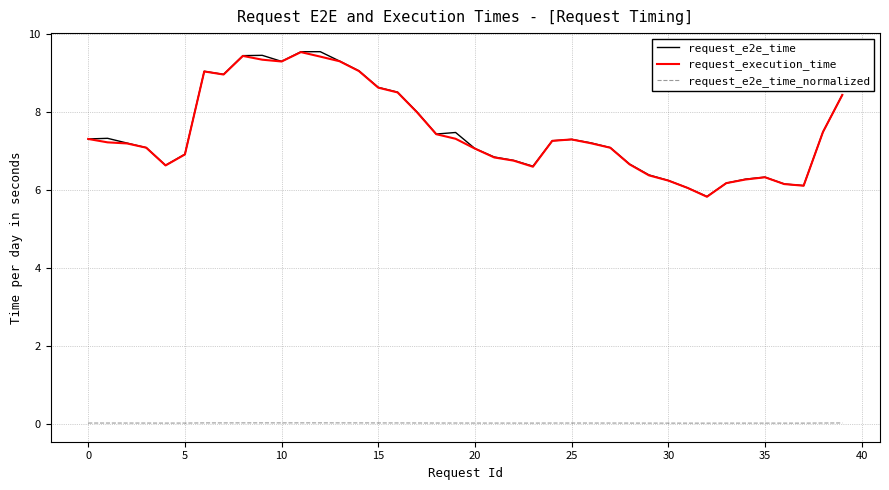

True or false: request_execution_time and request_e2e_time_normalized cross at least once.

False